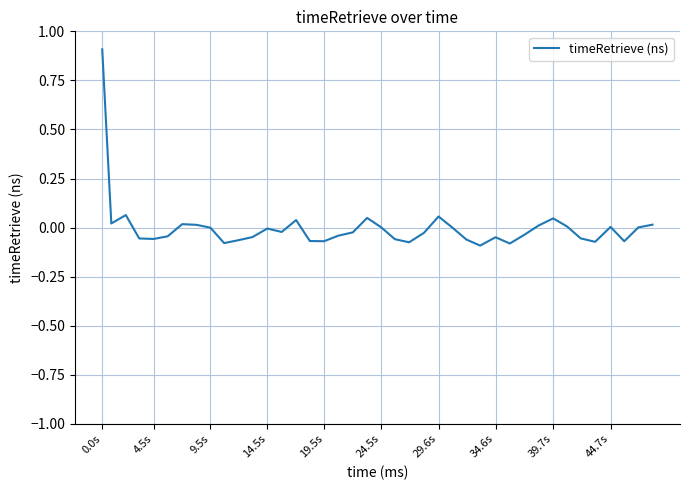

What is the difference between the maximum and minimum values?

1.0